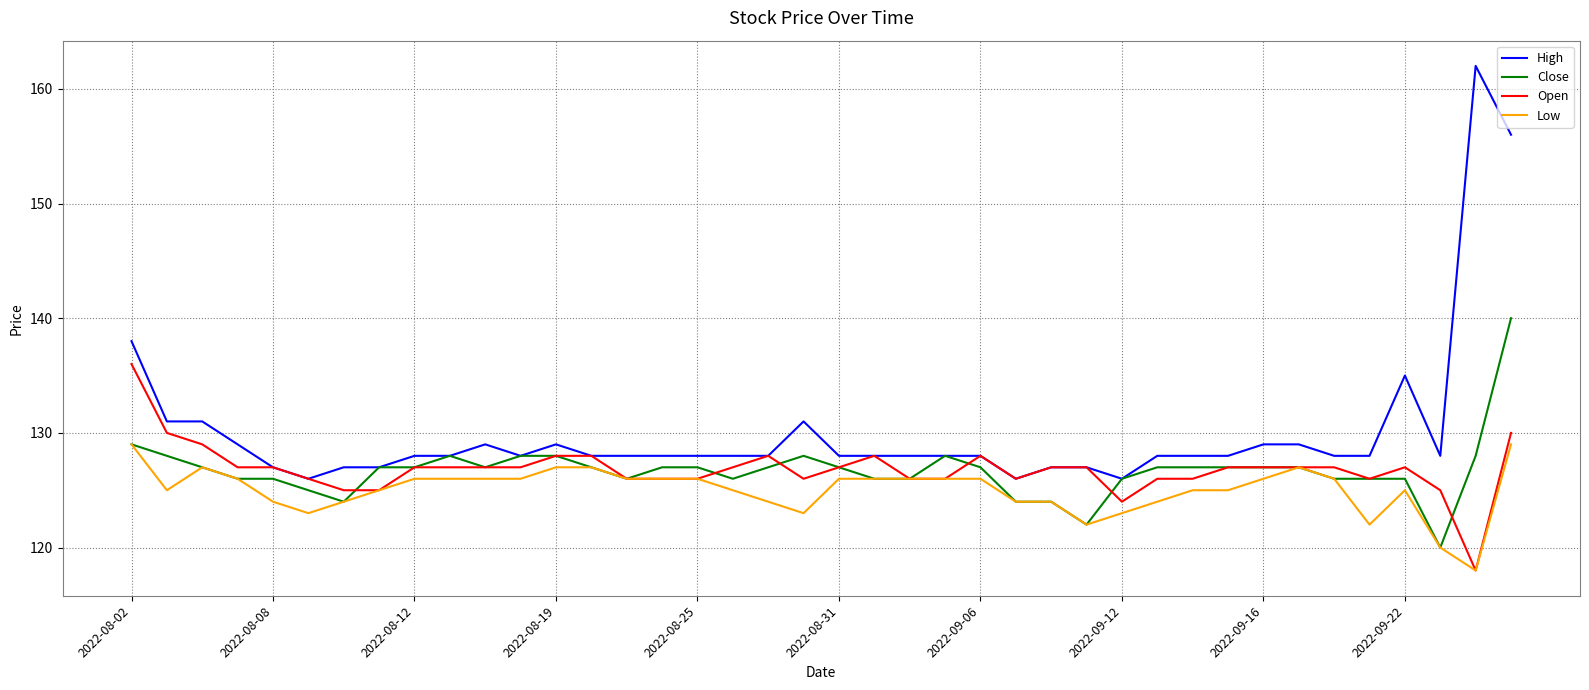

What is the lowest value of the Open series?

118